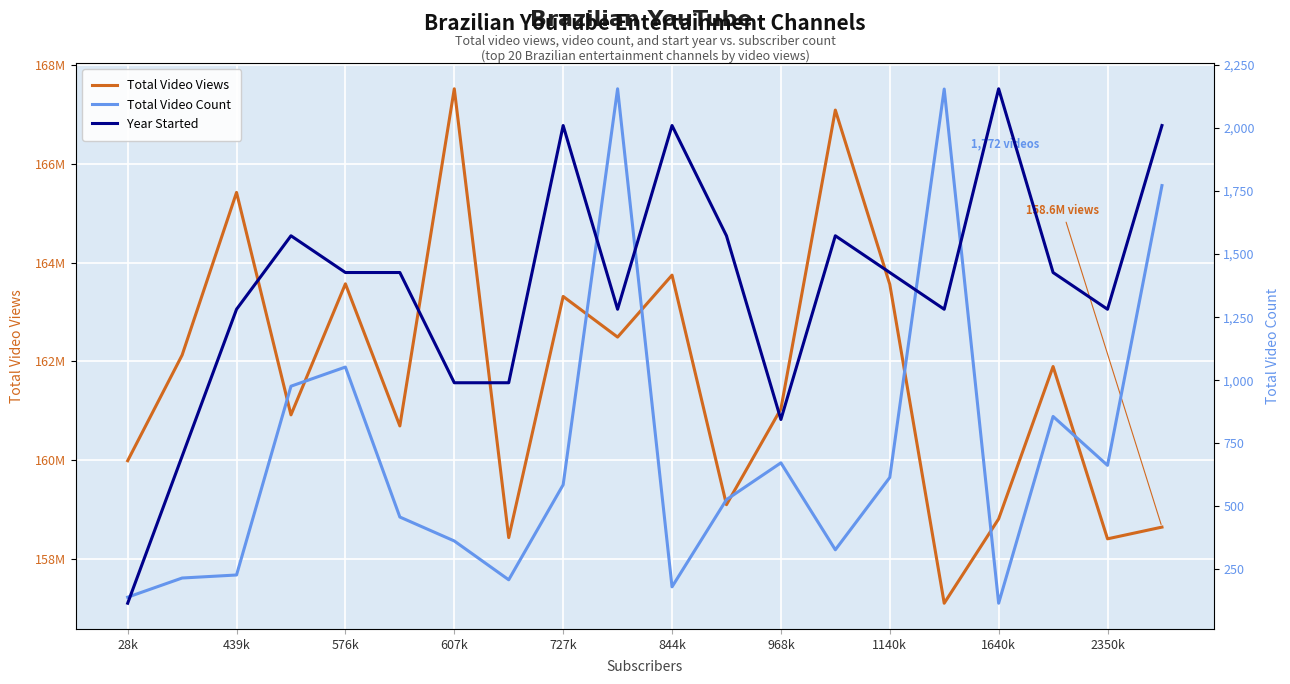

What are all the series names shown in the legend?

Total Video Views, Total Video Count, Year Started